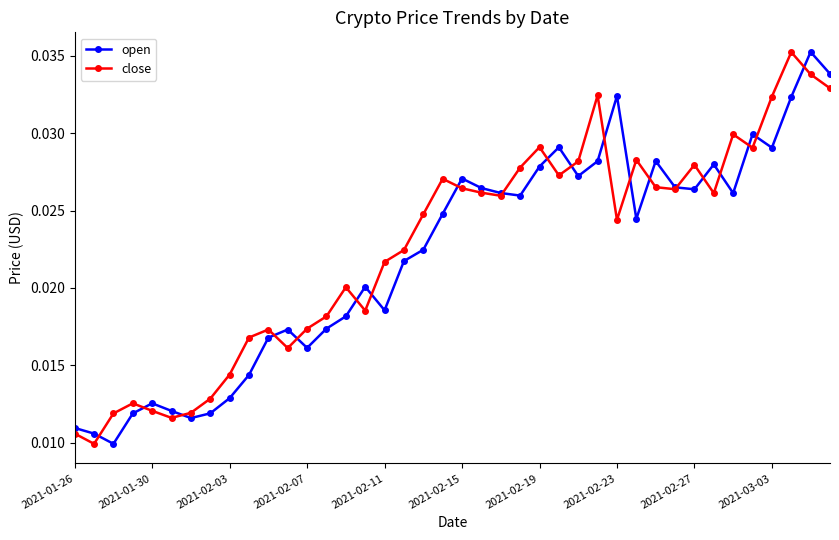

At how many categories does at least one series exceed 0?

40